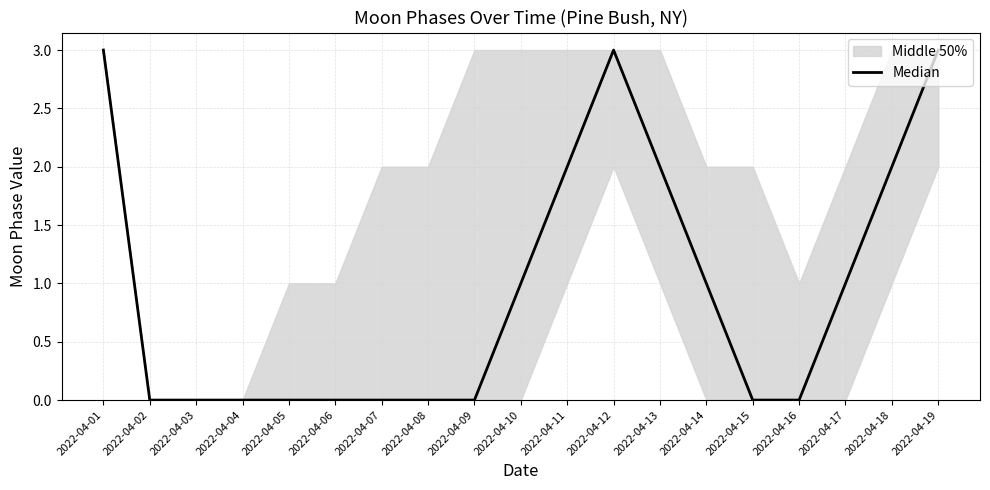

Rank the categories by value from highest to lowest.

2022-04-01, 2022-04-12, 2022-04-19, 2022-04-11, 2022-04-13, 2022-04-18, 2022-04-10, 2022-04-14, 2022-04-17, 2022-04-02, 2022-04-03, 2022-04-04, 2022-04-05, 2022-04-06, 2022-04-07, 2022-04-08, 2022-04-09, 2022-04-15, 2022-04-16